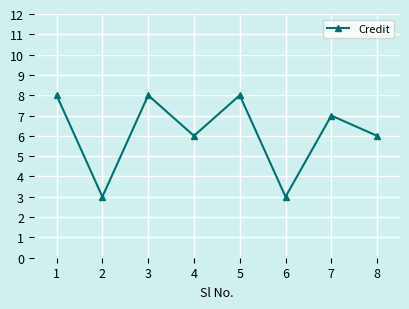

Read the value at 2.

3